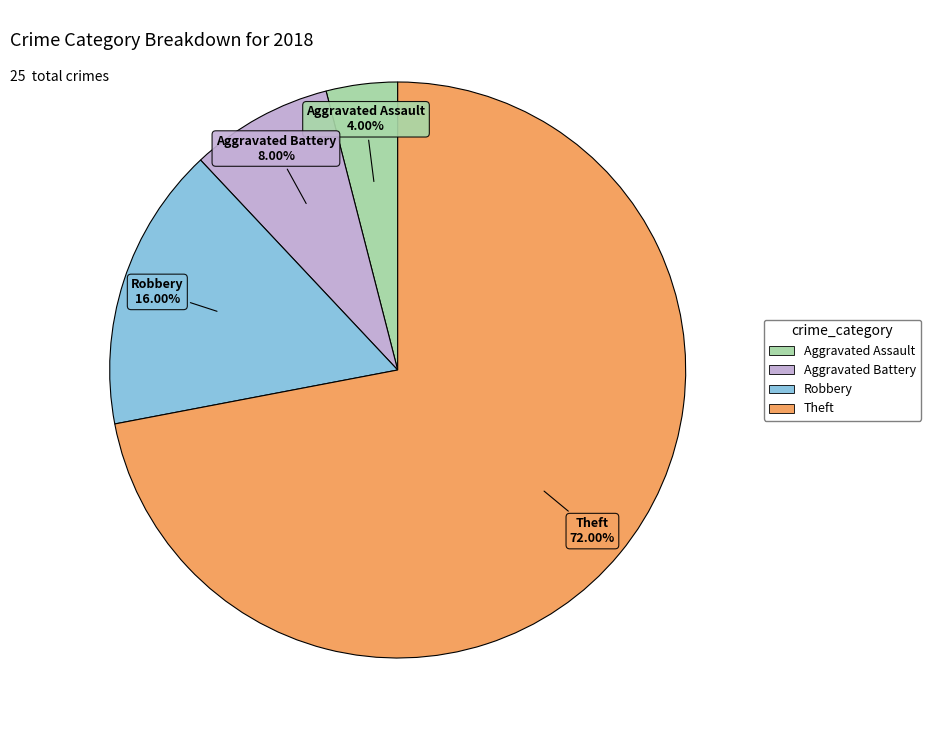

To the nearest percent, what is the combined percentage of Aggravated Battery and Theft?

80%